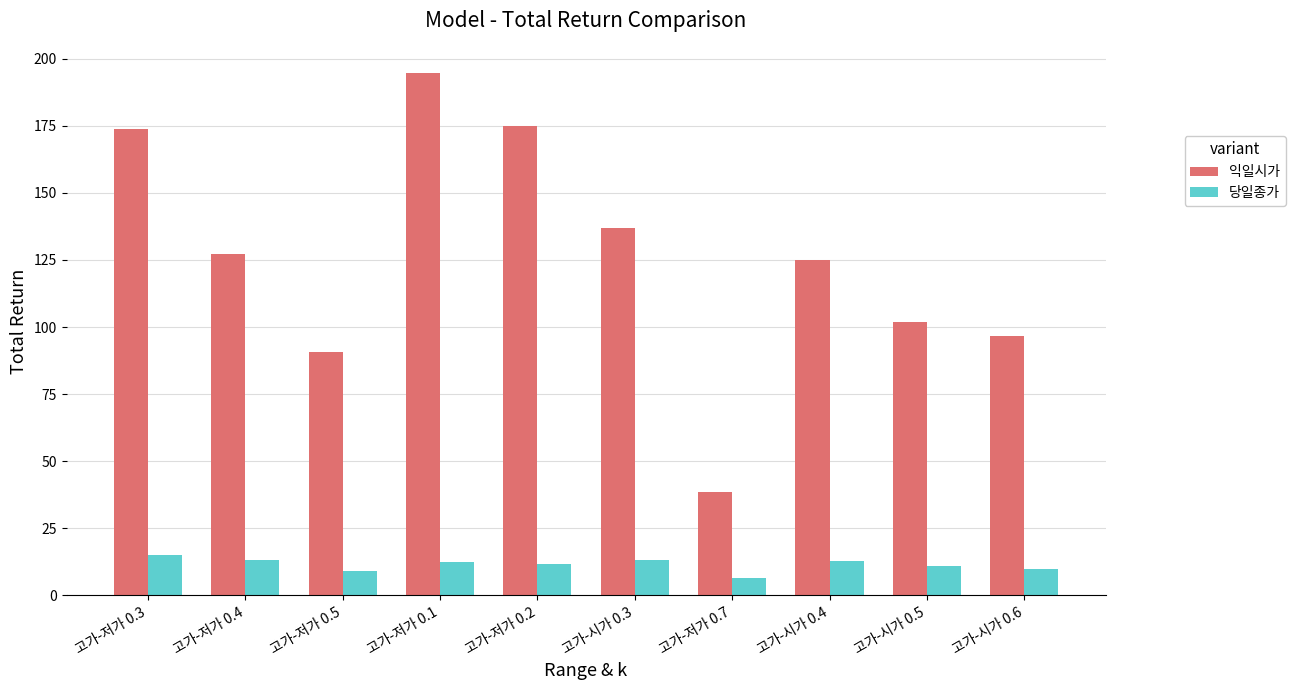

At 고가-시가 0.6, list the series in order from largest to smallest.

익일시가, 당일종가